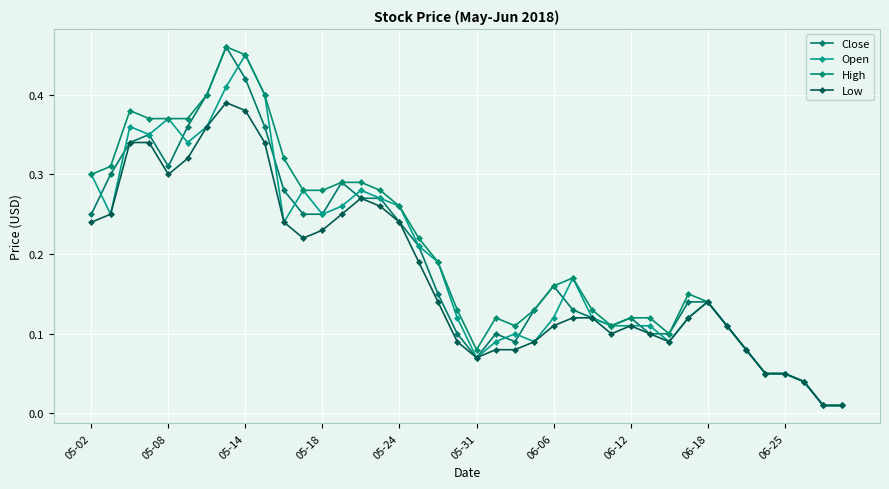

Which series has the largest range (max minus min)?

Close